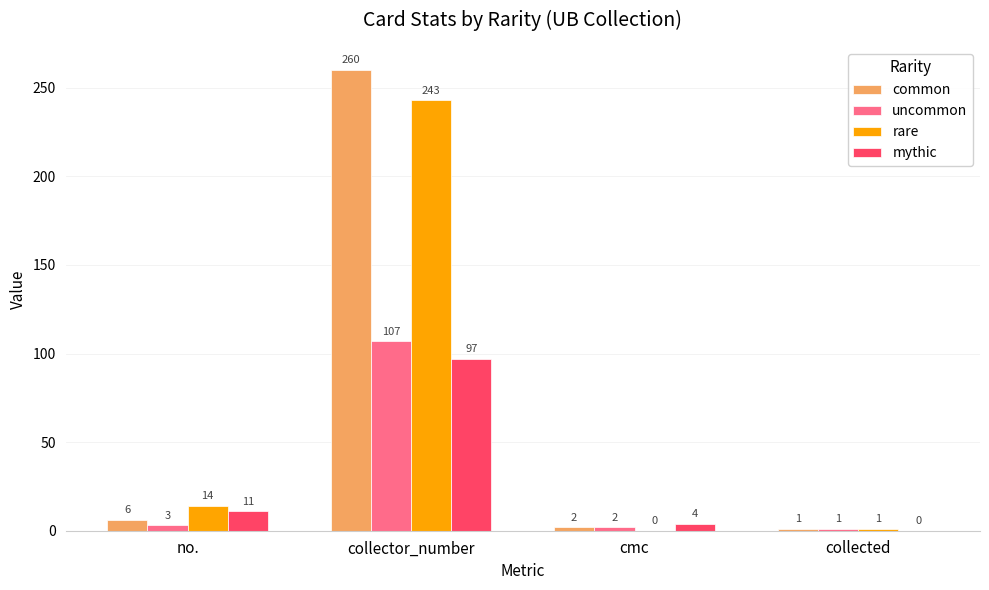

What is the total value across all series at collected?

3